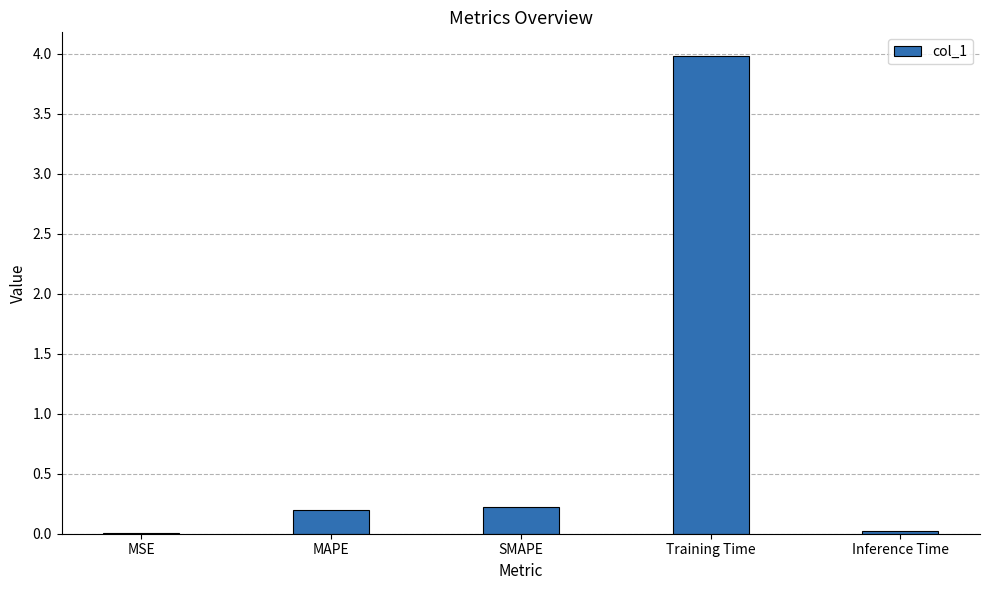

The value at Training Time is 1.2. True or false?

False